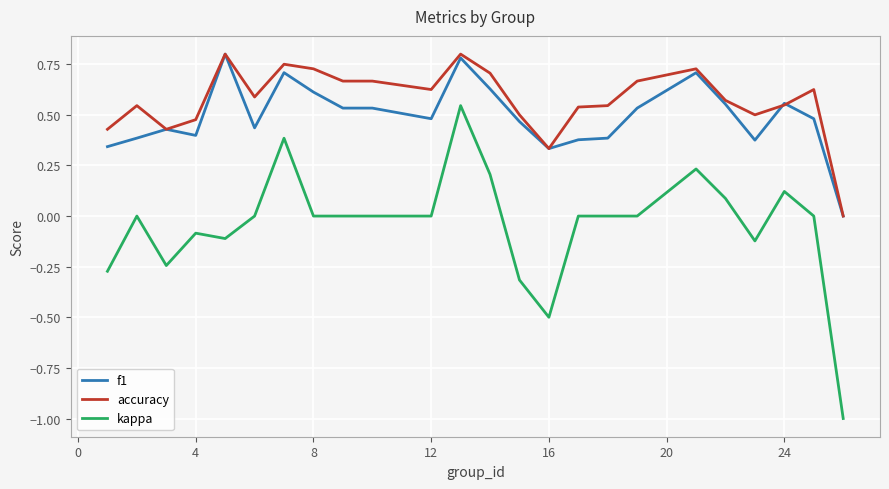

Which series has the largest range (max minus min)?

kappa